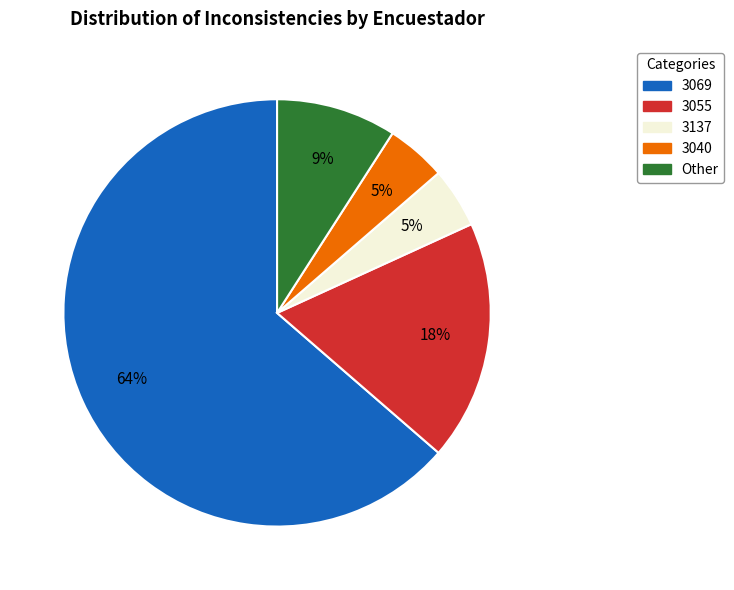

To the nearest percent, what is the combined percentage of 3040 and 3069?

68%